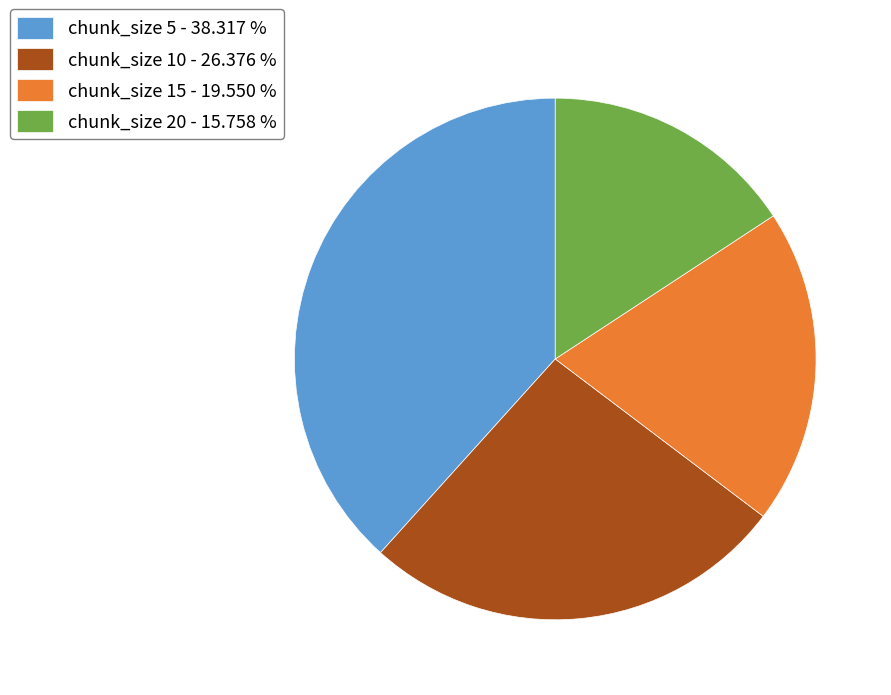

Rank the categories by value from lowest to highest.

chunk_size 20 - 15.758 %, chunk_size 15 - 19.550 %, chunk_size 10 - 26.376 %, chunk_size 5 - 38.317 %